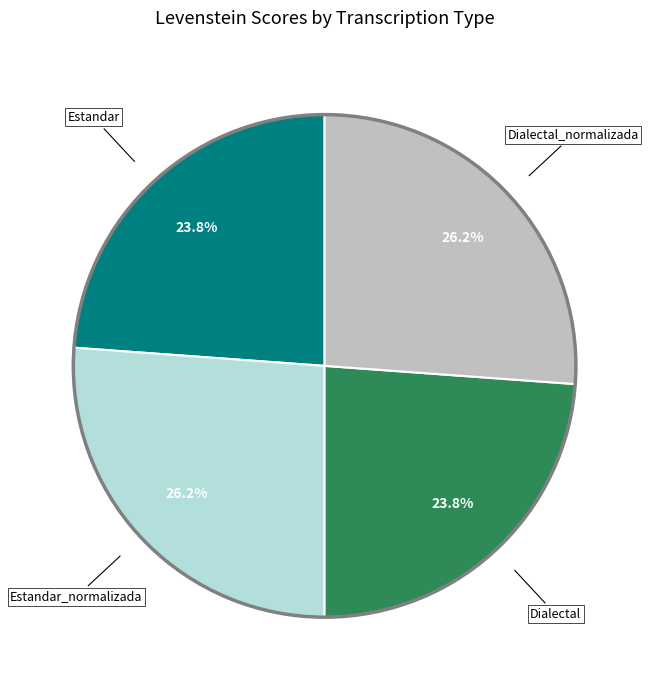

Is there any slice that represents more than half of the pie?

No